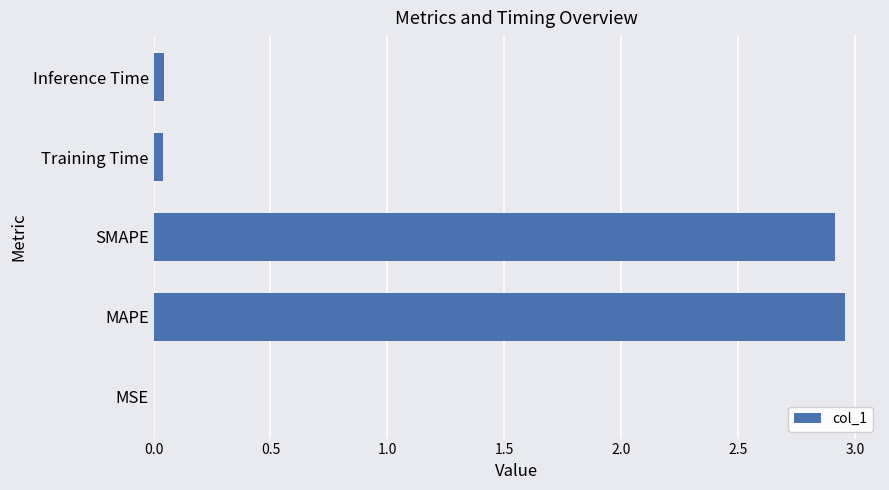

Which has a higher value, MAPE or Training Time?

MAPE